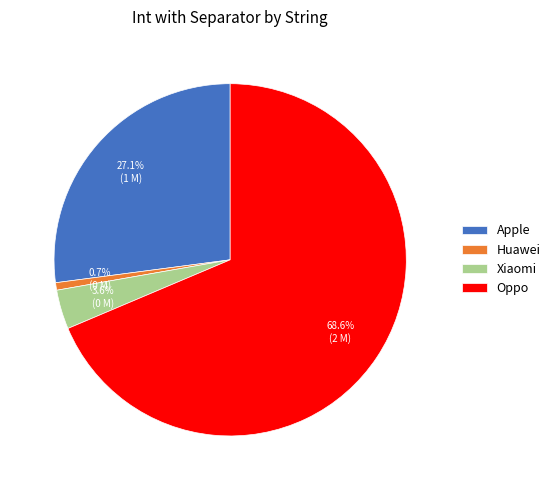

Which has a higher value, Apple or Oppo?

Oppo